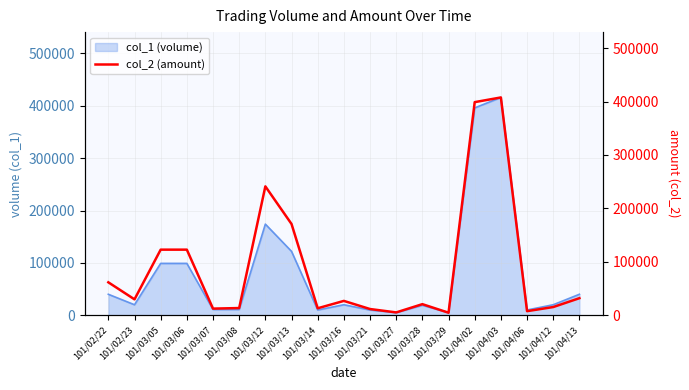

What is the greatest value displayed?

407760